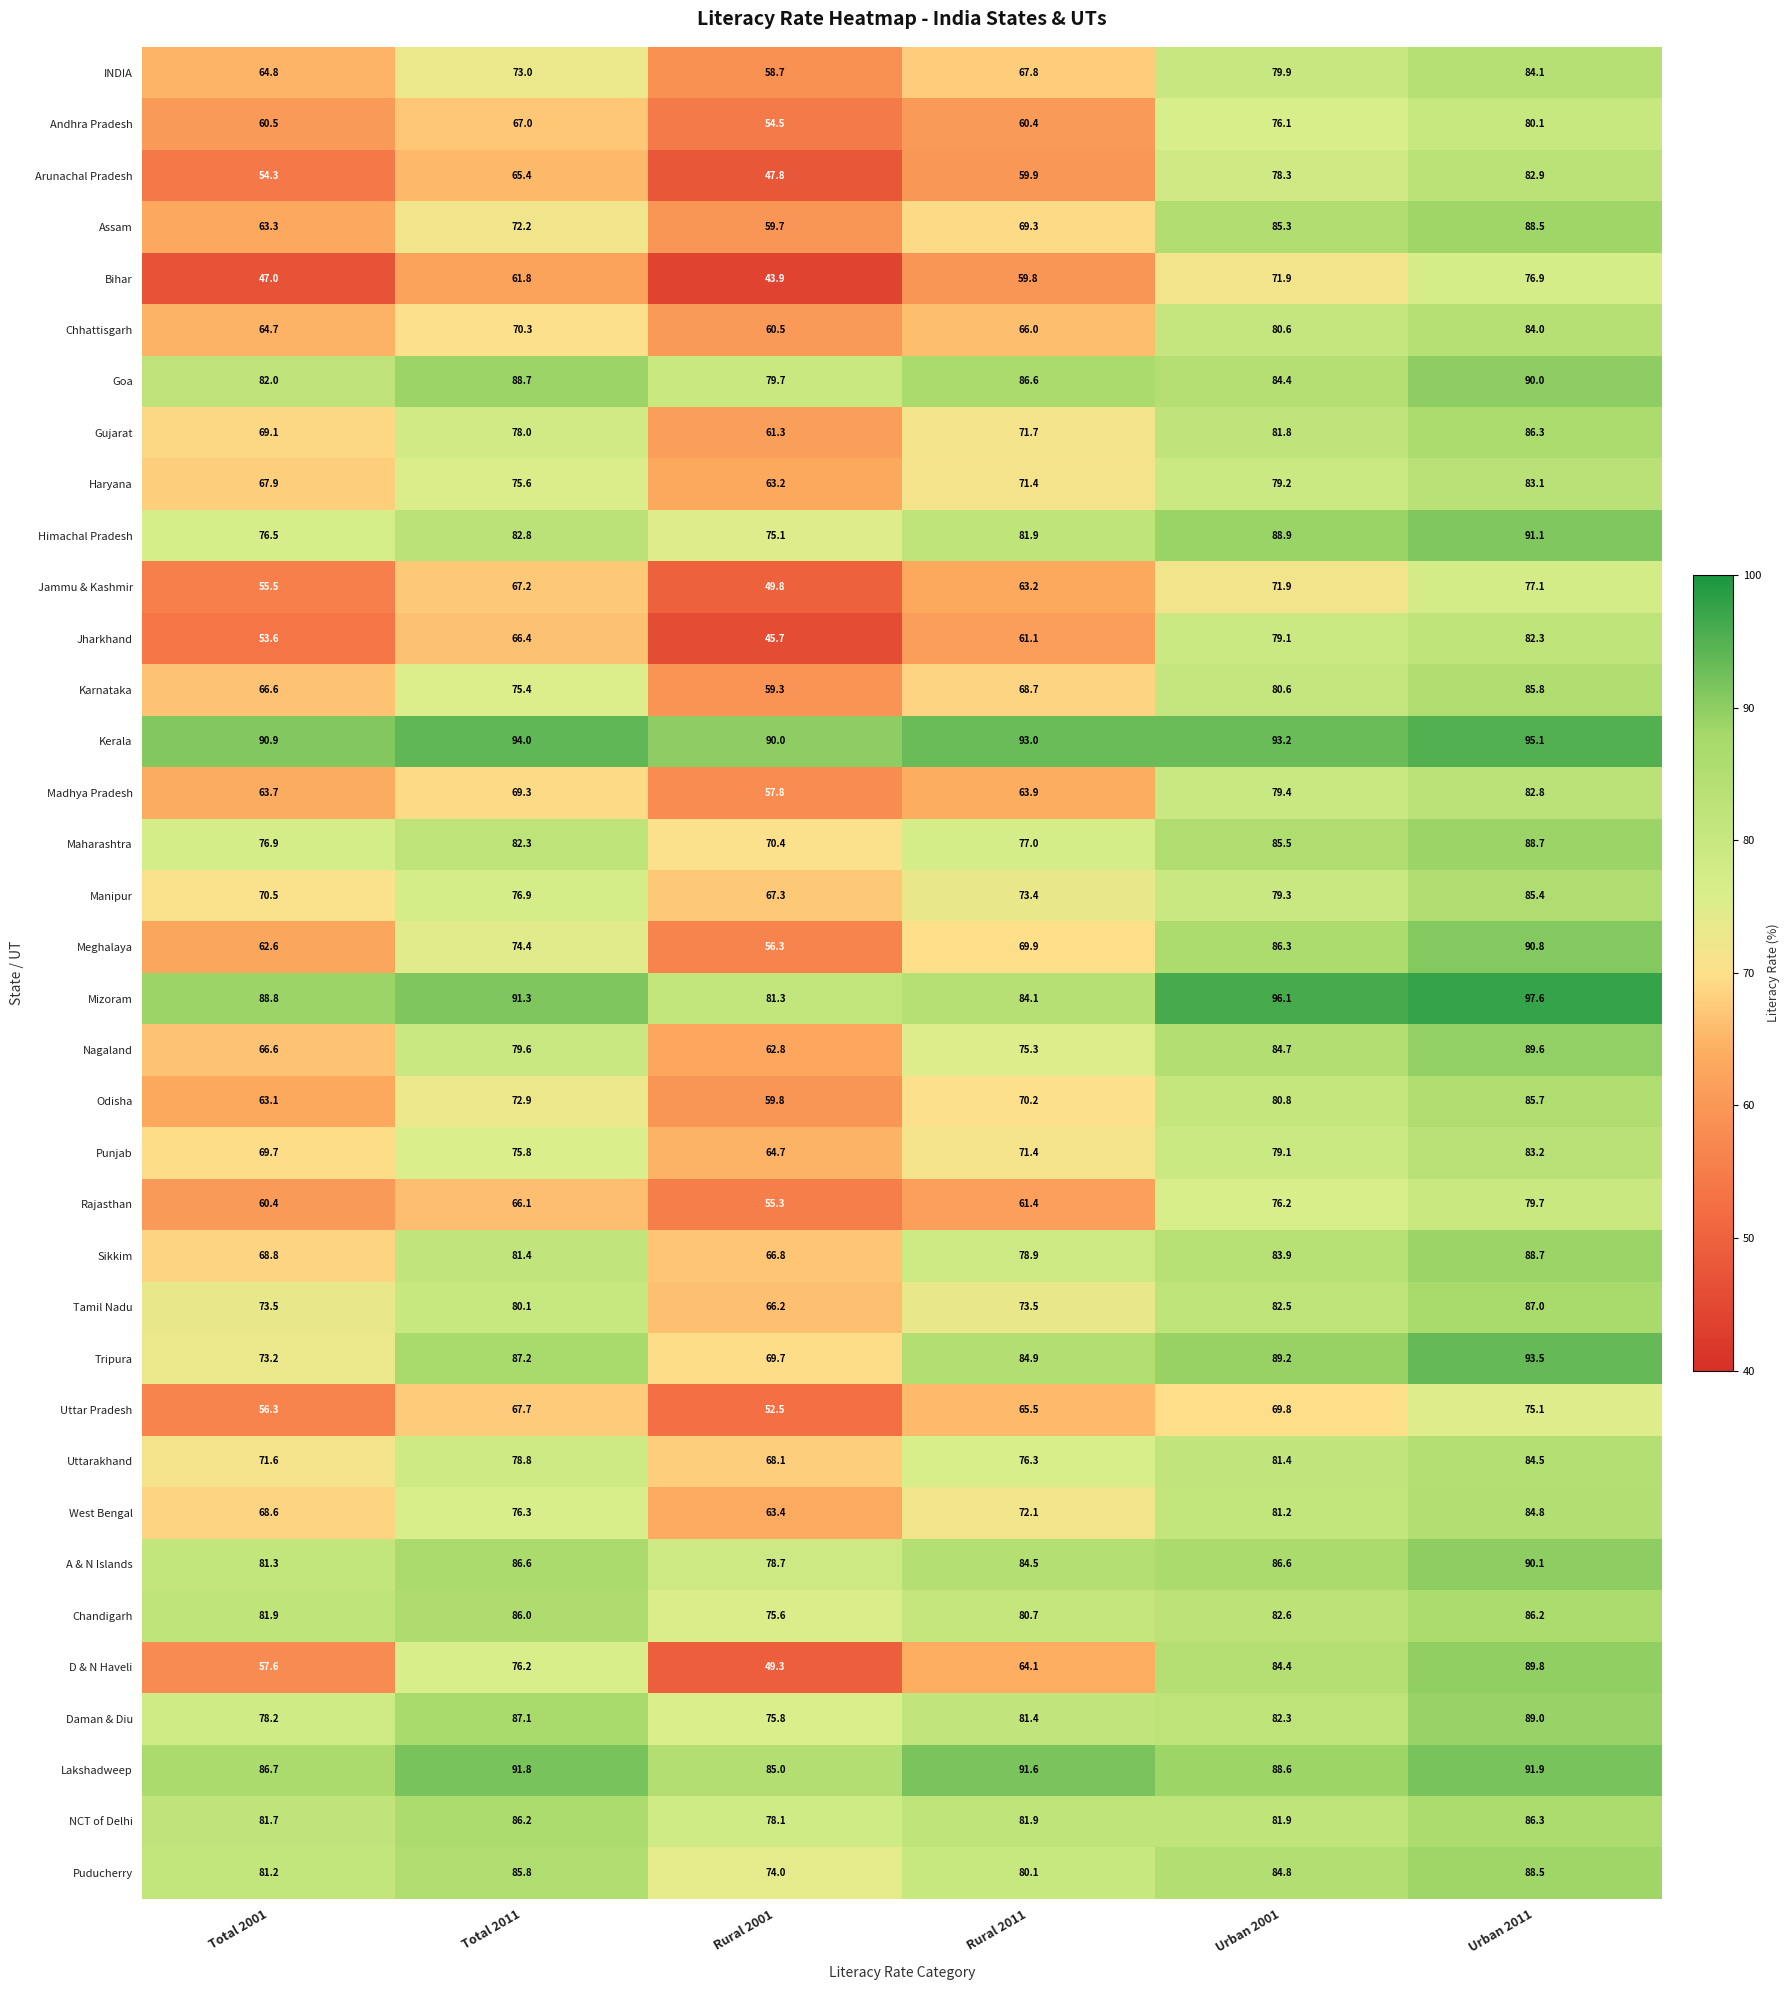

What is the difference between the highest and lowest values at Rural 2011?

33.2